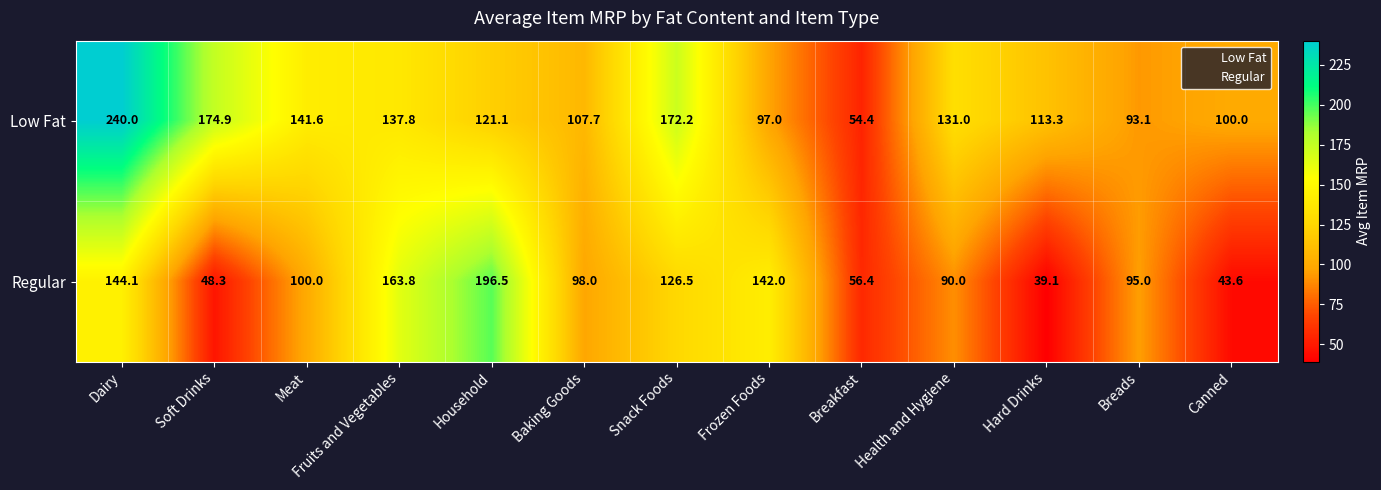

What is the spread (max minus min) of values at Meat?

41.6